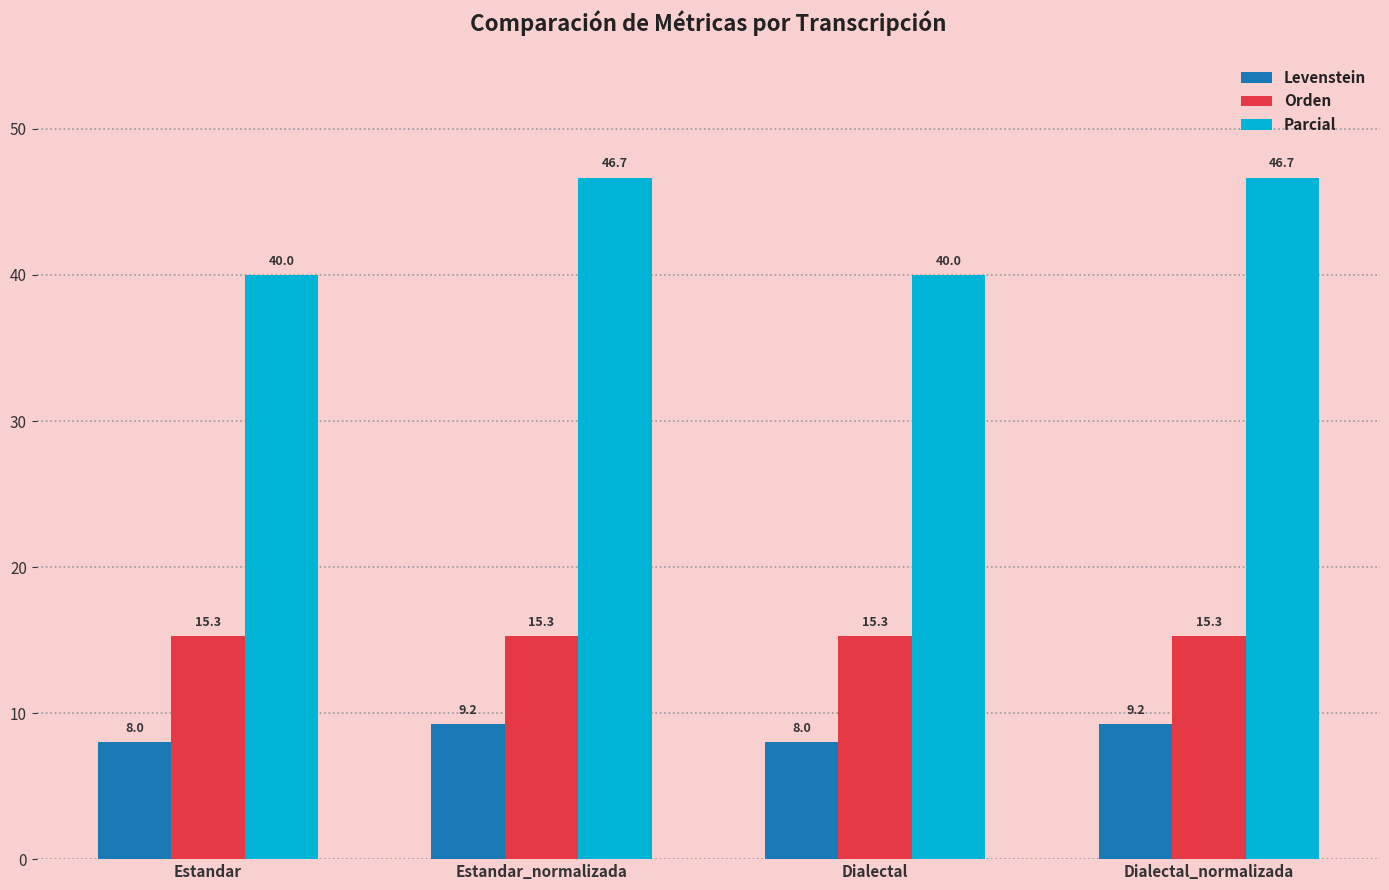

What position from the right is Dialectal?

2